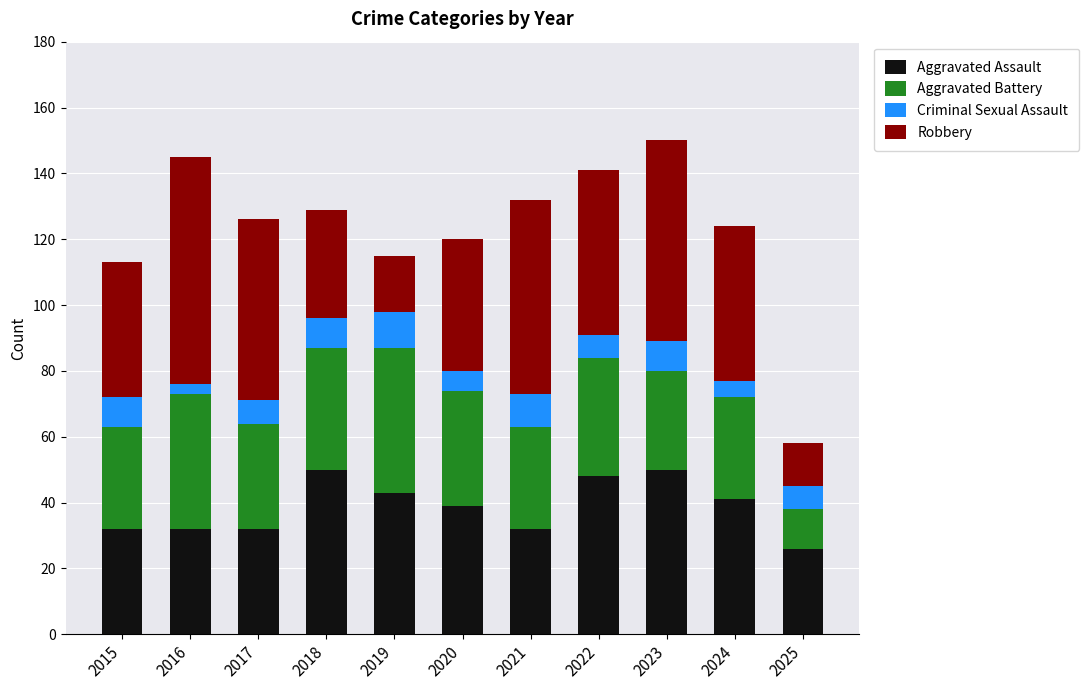

What is the highest value of the Aggravated Assault series?

50